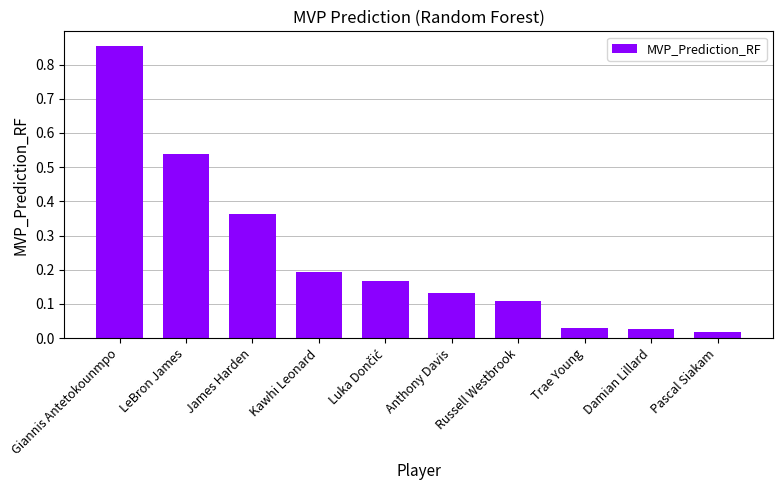

What is the difference between the values at Giannis Antetokounmpo and Damian Lillard?

0.8